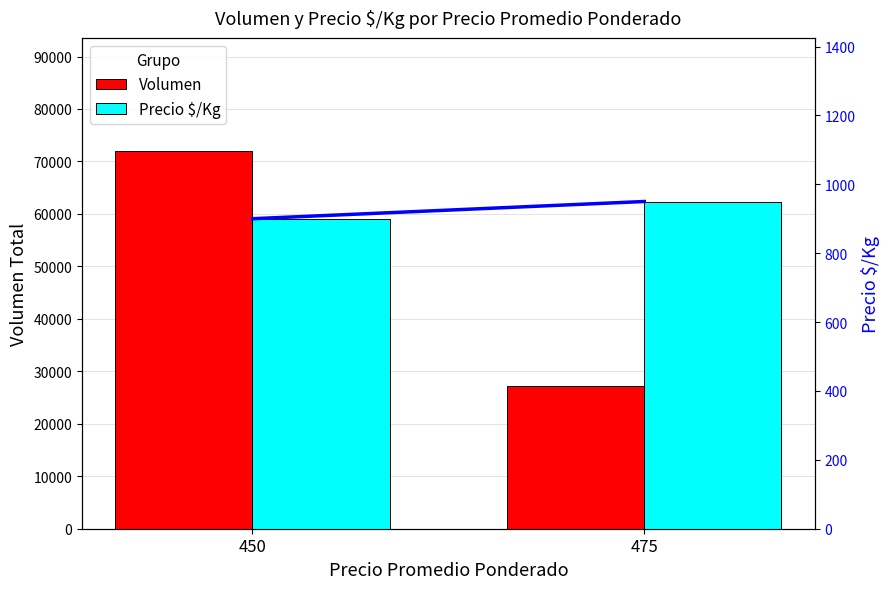

Rank the series at 450 from lowest to highest value.

Precio $/Kg (línea), Precio $/Kg, Volumen